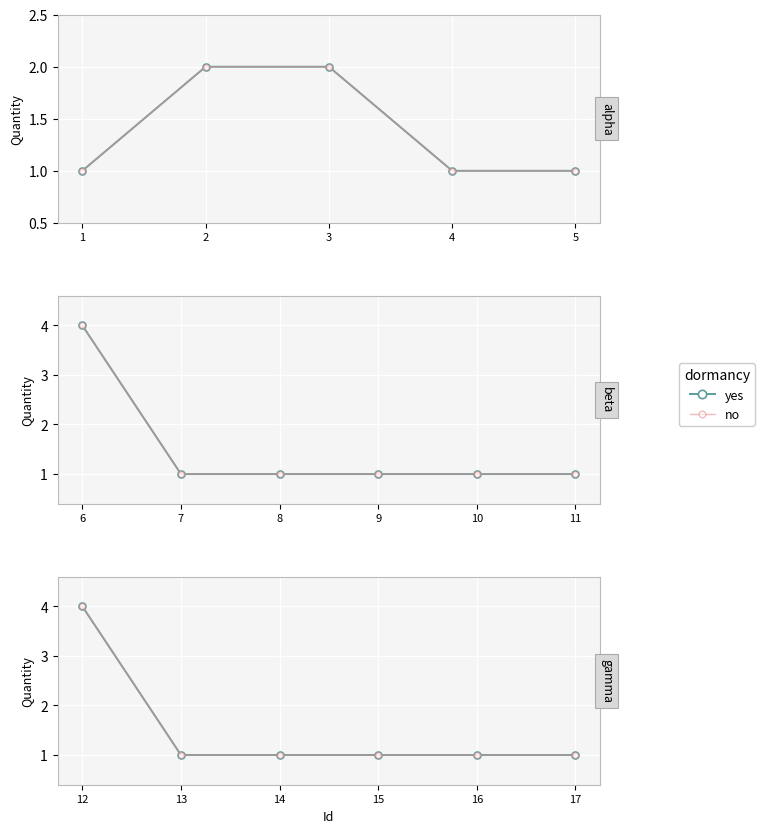

What are all the series names shown in the legend?

yes, no